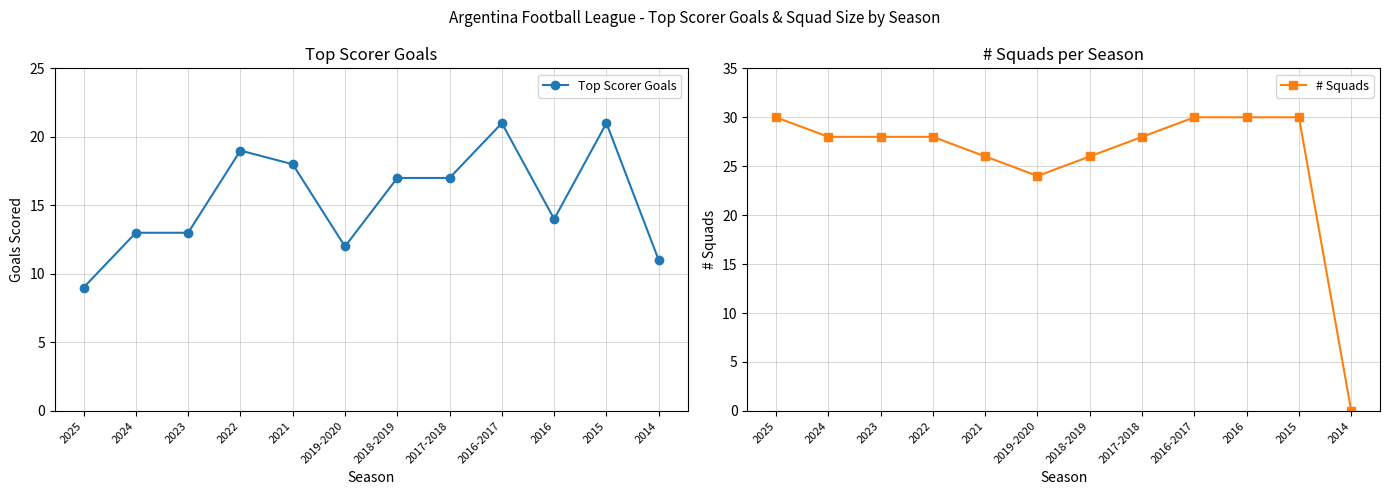

What are all the series names shown in the legend?

Top Scorer Goals, # Squads